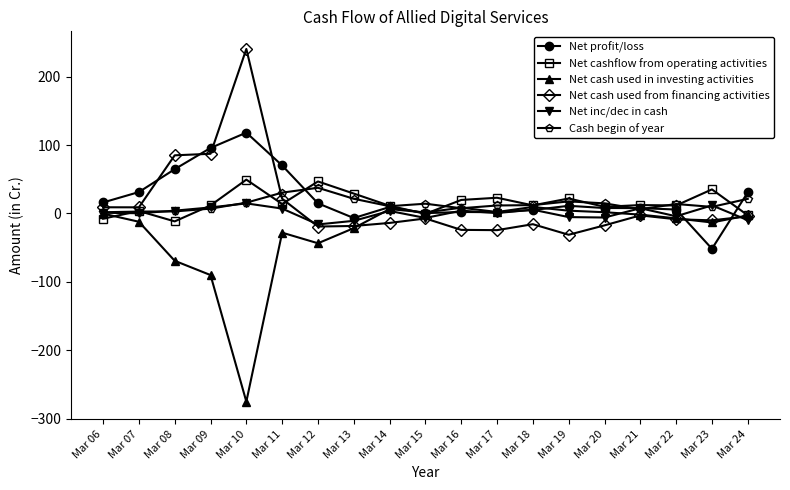

At which label is Net cash used in investing activities closest to -132?

Mar 09